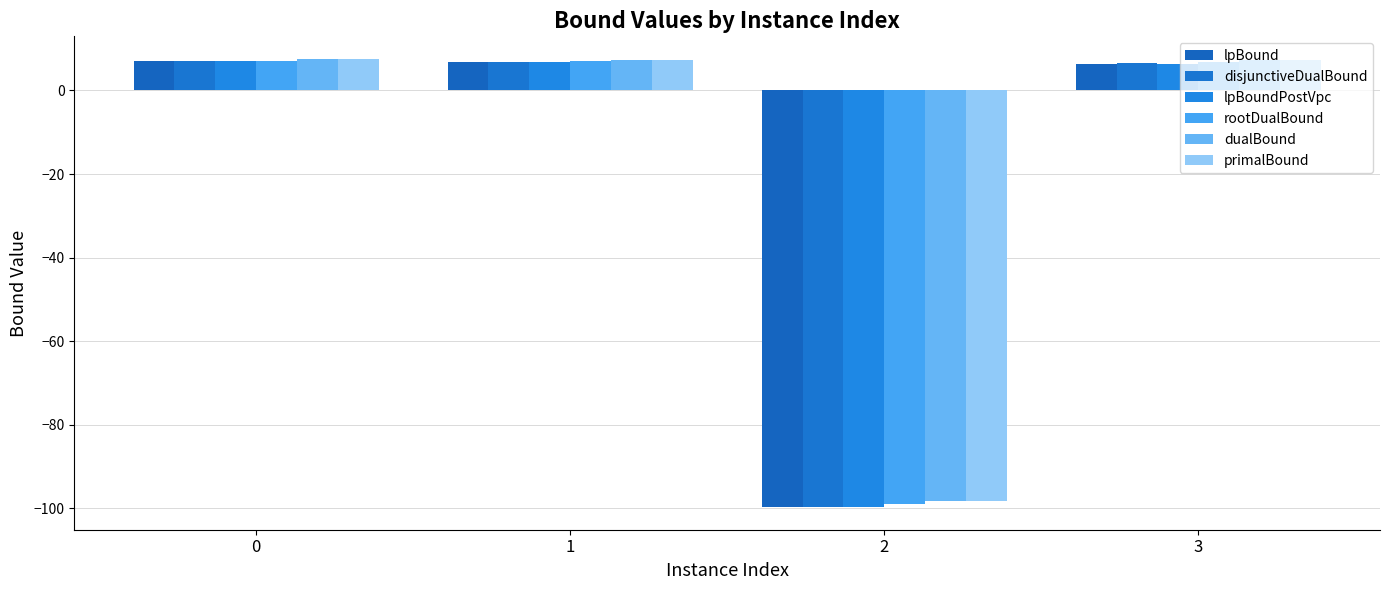

How many bars are there in total?

24